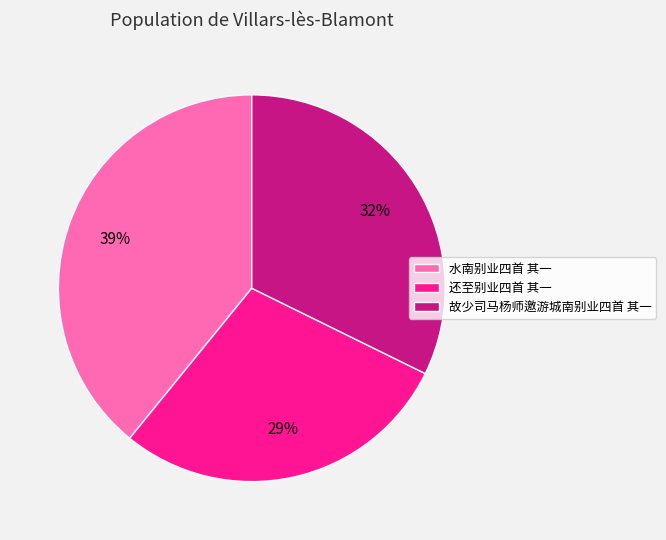

To the nearest percent, what portion does 还至别业四首 其一 represent?

29%